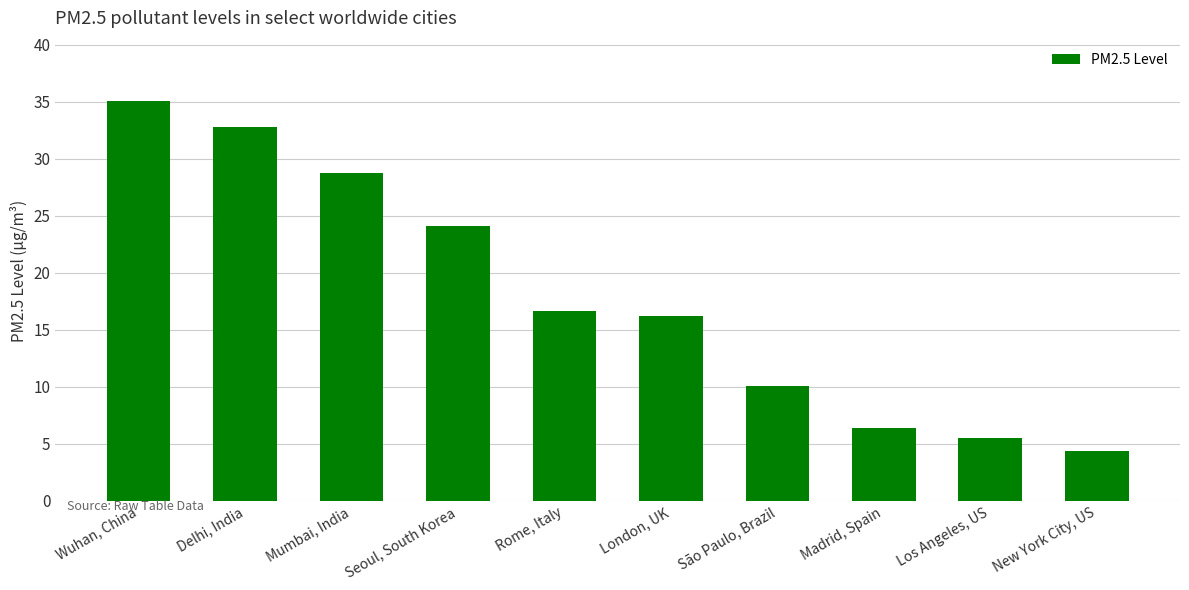

How many data points are above 16?

6